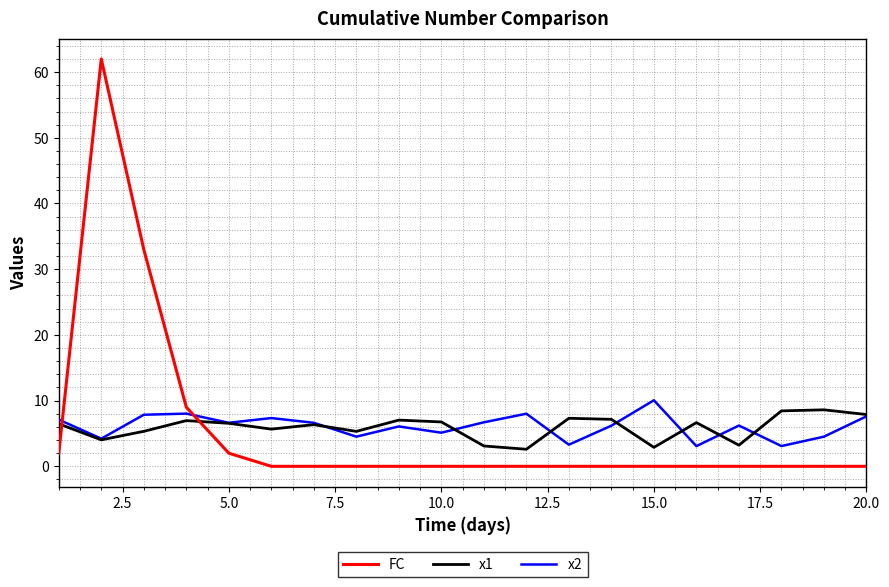

Which series has the largest range (max minus min)?

FC